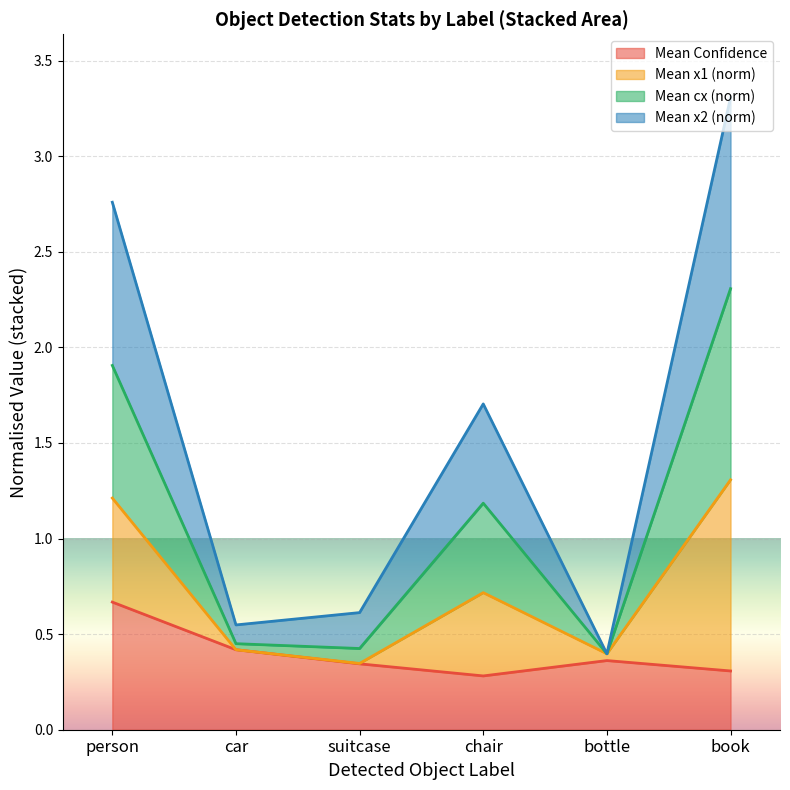

At which label does Mean Confidence reach its peak?

person